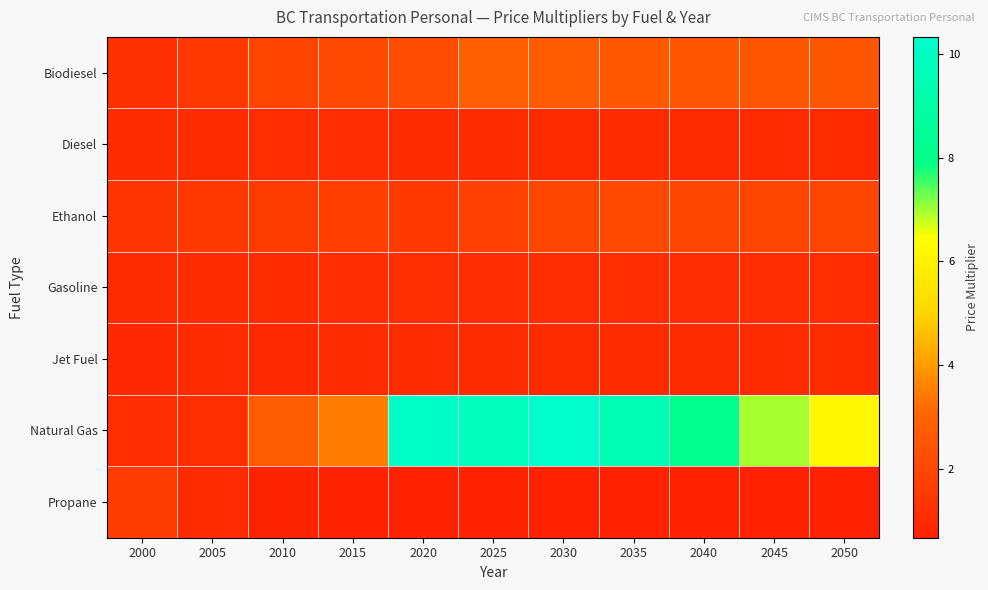

Between 2025 and 2045, which is larger?

2025